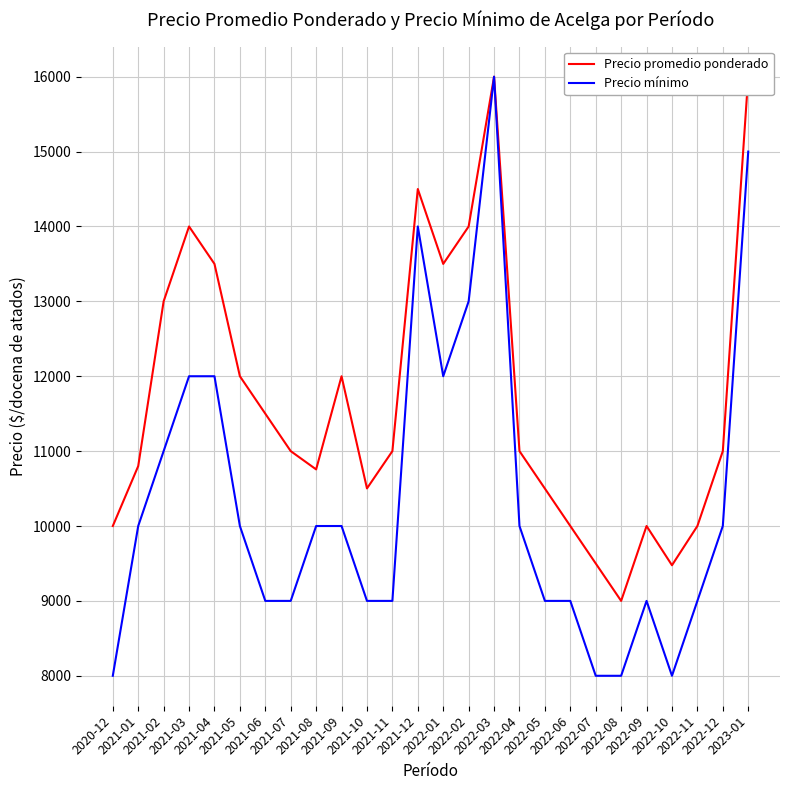

List the series in order of their peak value, highest first.

Precio promedio ponderado, Precio mínimo